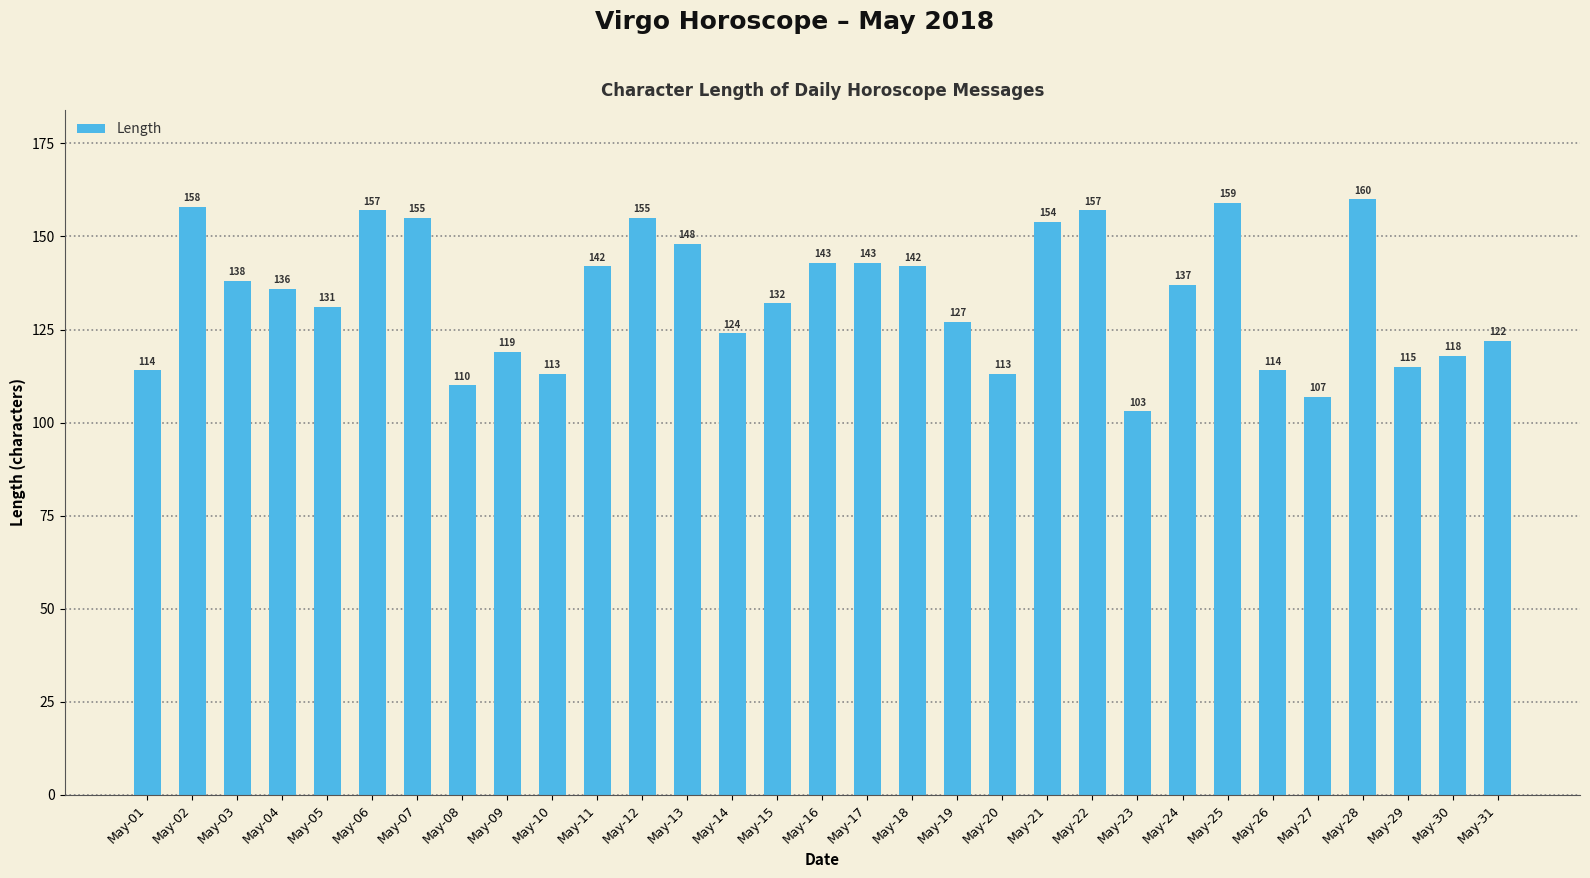

What is the sum of all values?

4146